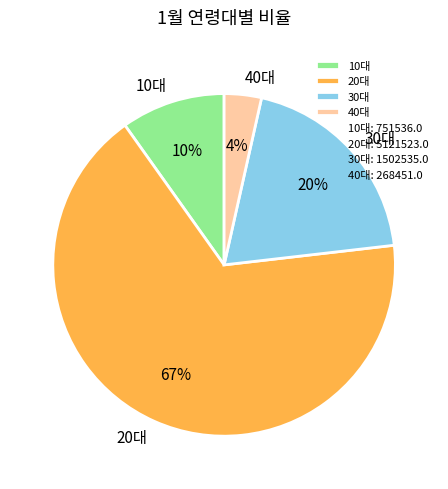

Is 40대 the majority of the pie?

No